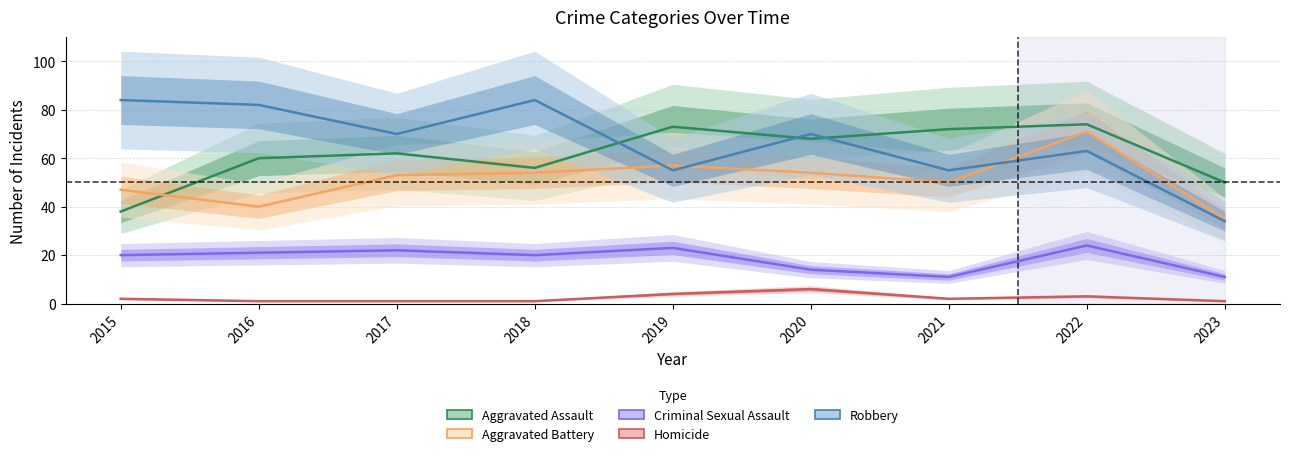

The value of Homicide at 2020 is 6. True or false?

True